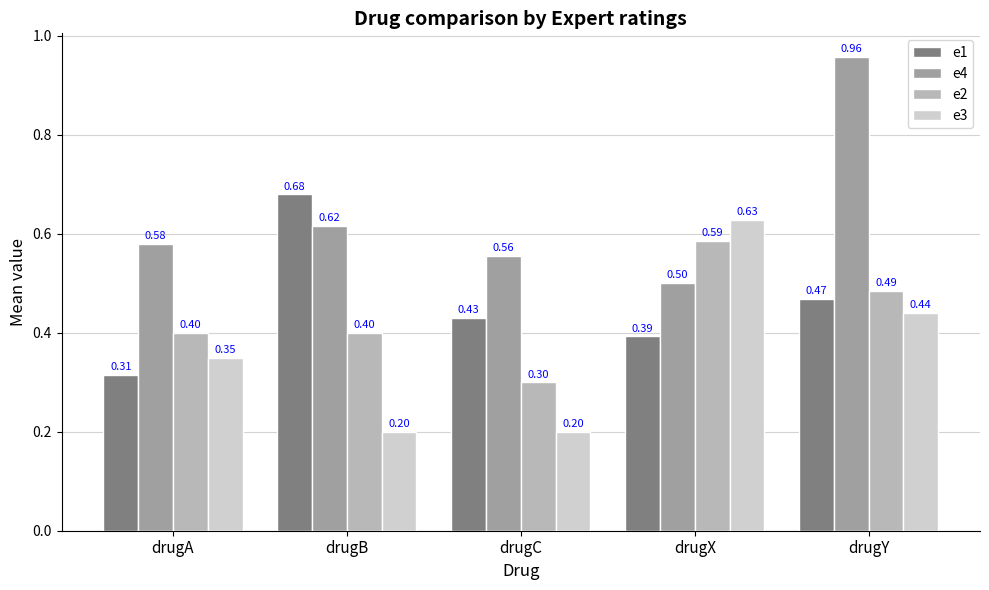

What is the spread (max minus min) of values at drugC?

0.4